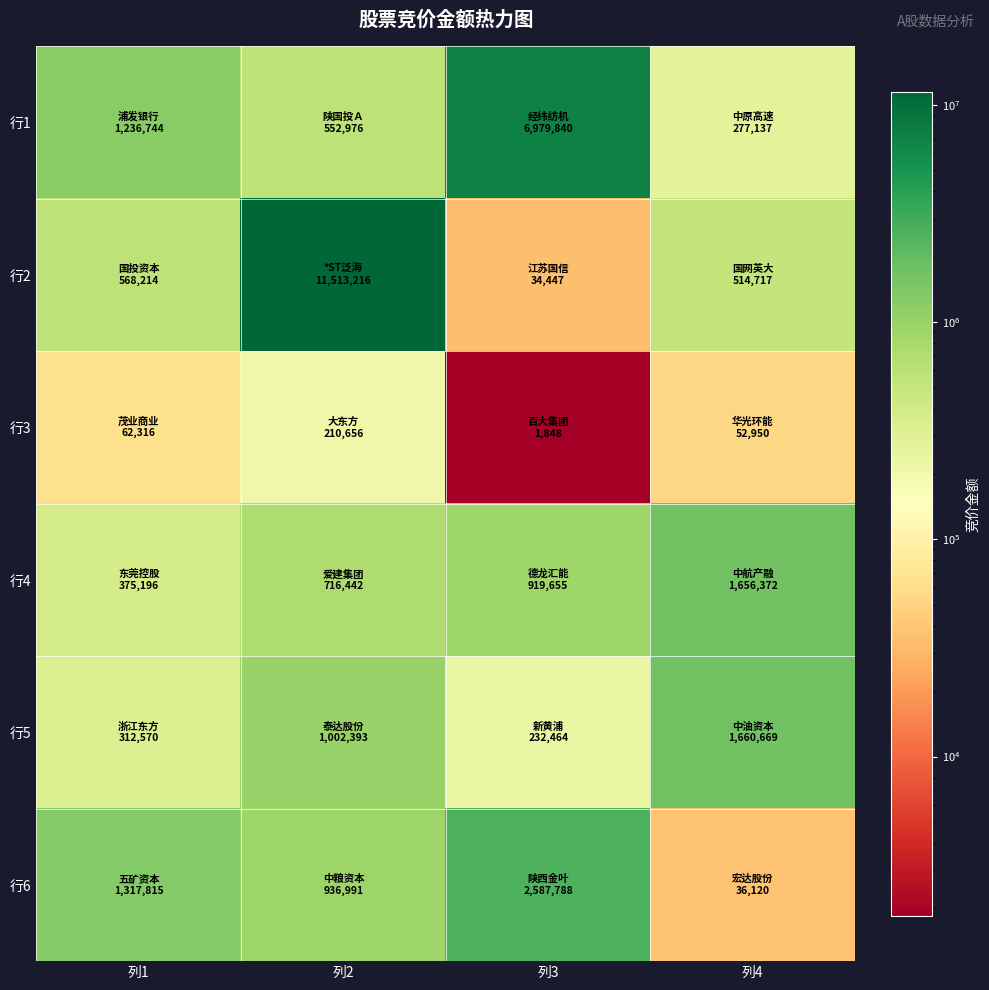

Rank the series by their maximum value, from lowest to highest.

行3, 行4, 行5, 行6, 行1, 行2